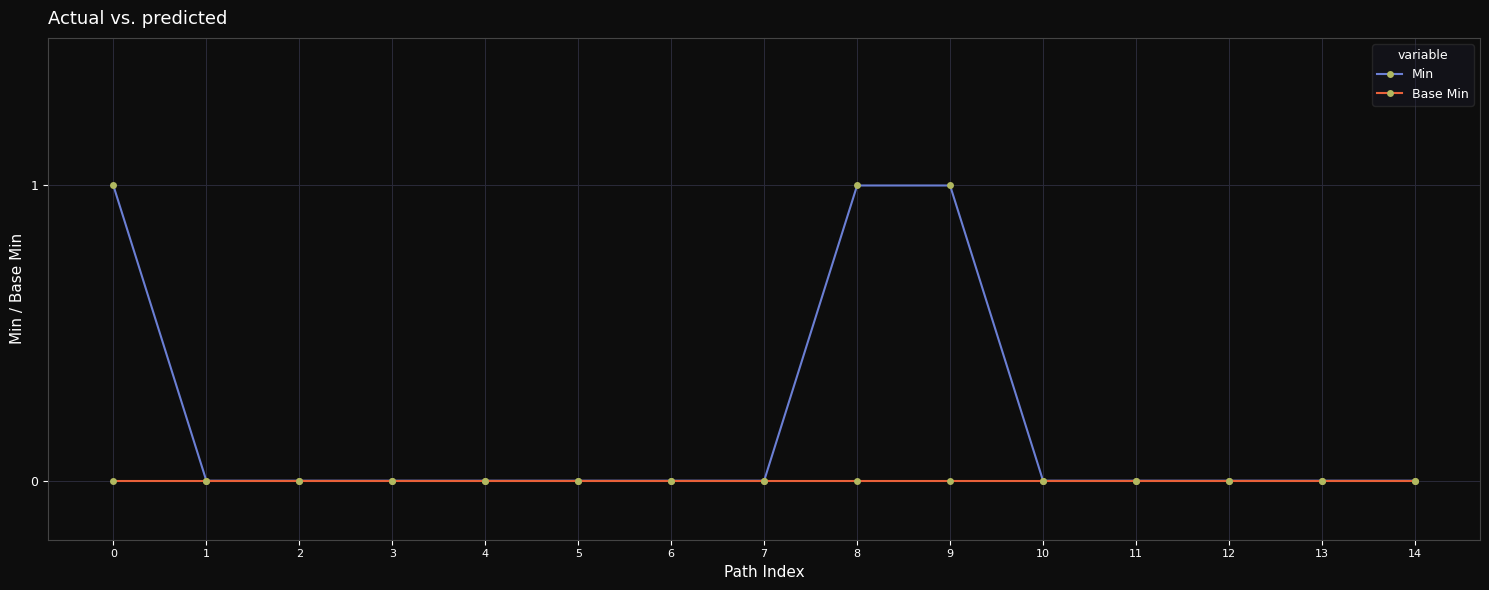

Is it true that Min equals 0 at 6?

True